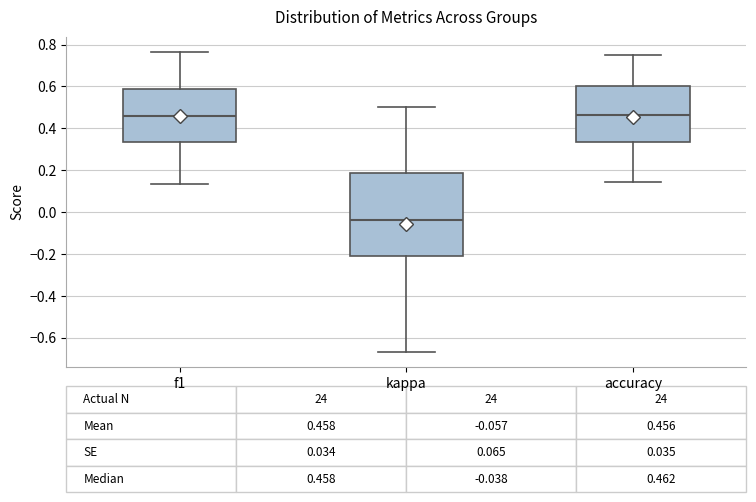

Which box is the tallest, from its lower edge to its upper edge?

kappa